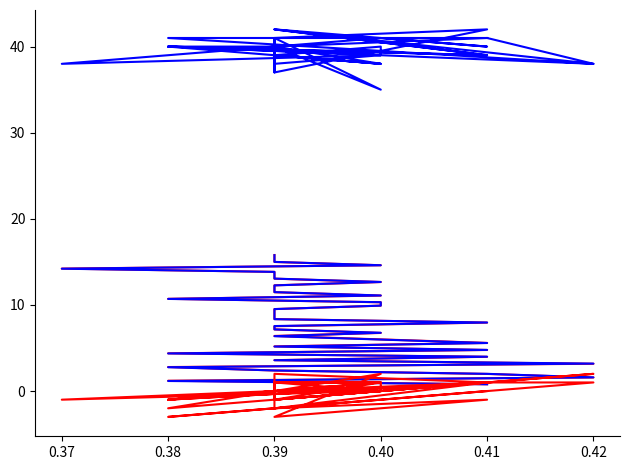

How many interior local peaks does the IOI (x100) series have?

15